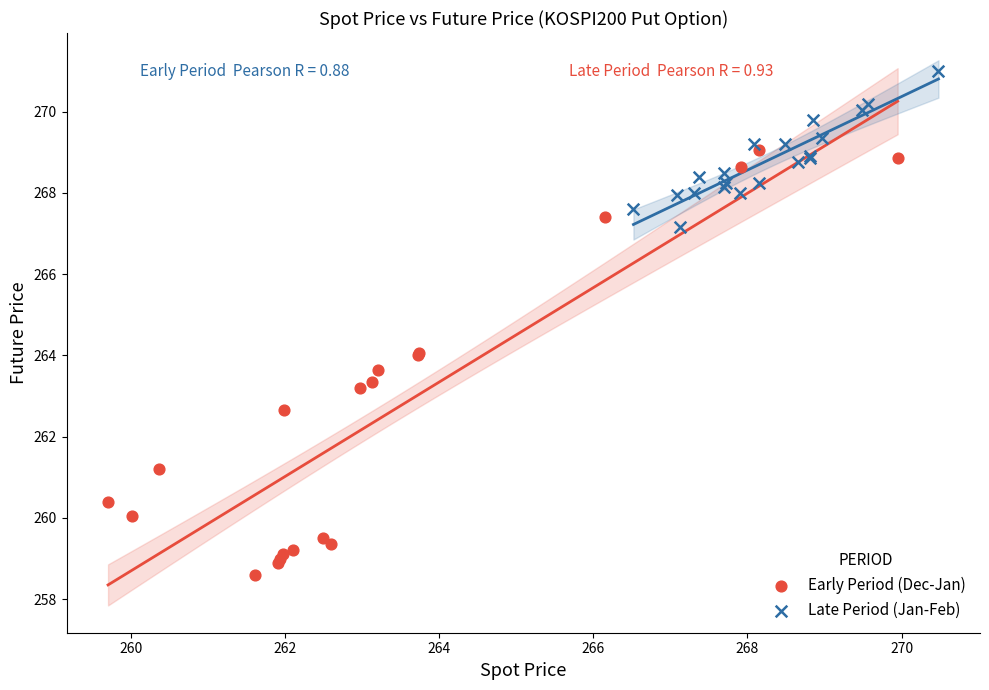

Which series contains the lowest Y value?

Early Period (Dec-Jan)